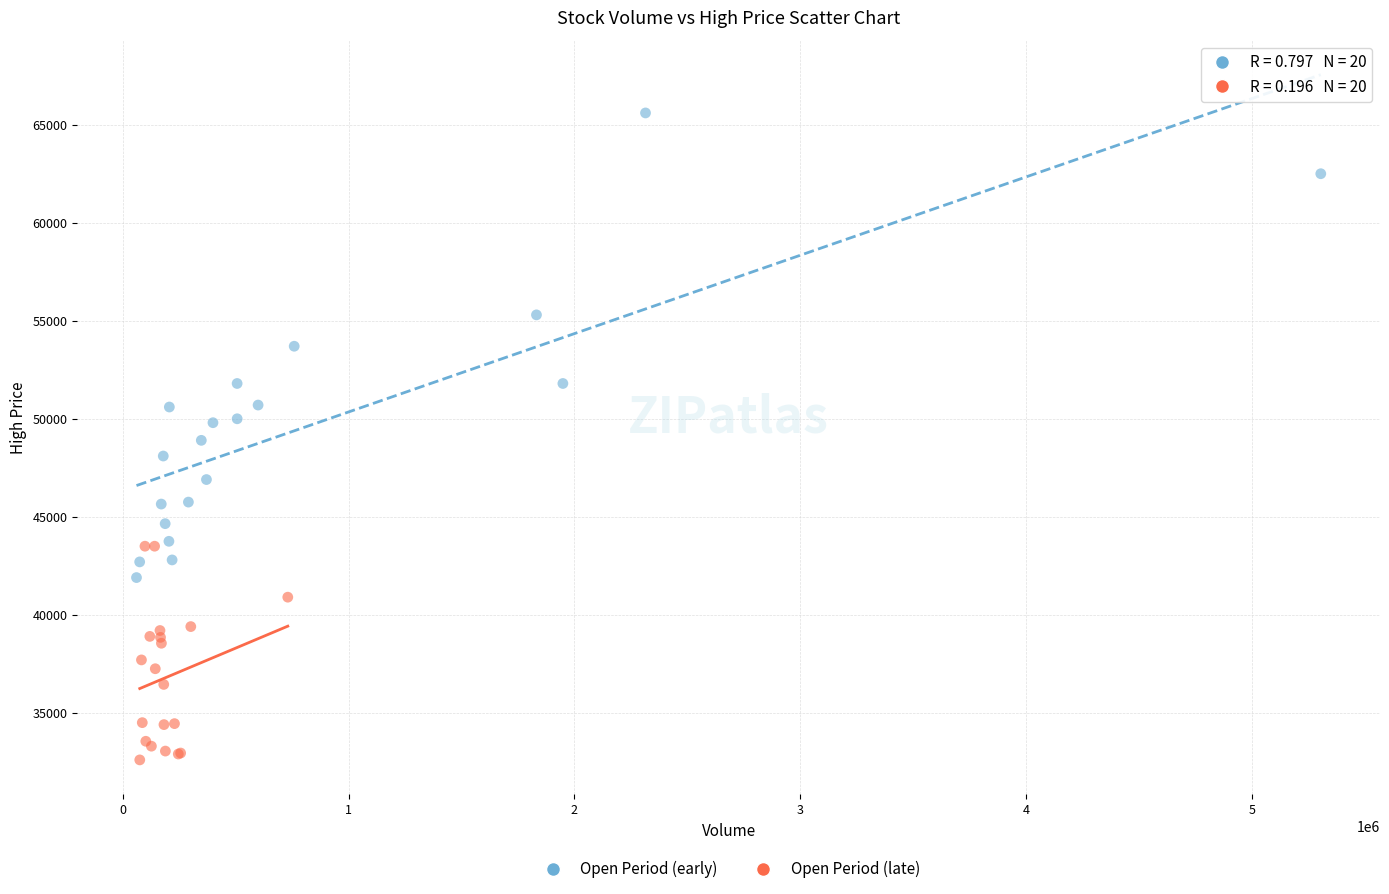

Which series contains the highest Y value?

Open Period (early)